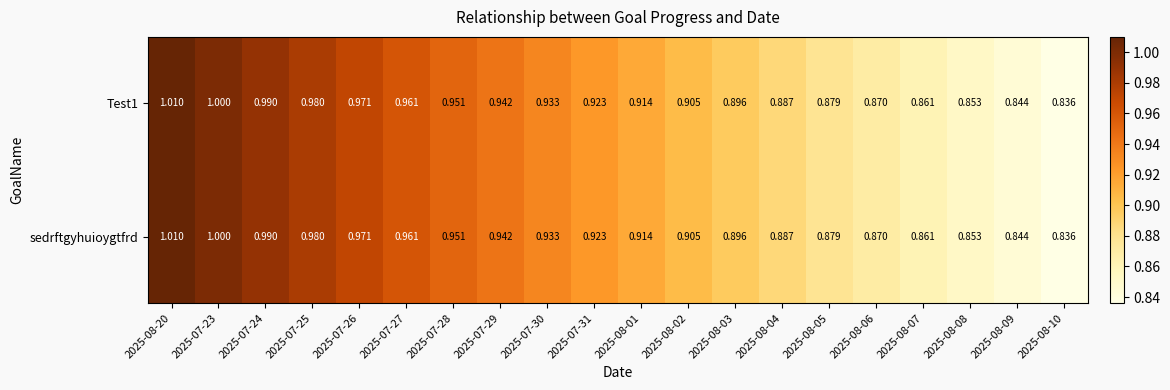

Is the value of sedrftgyhuioygtfrd at 2025-08-10 greater than the value of Test1 at 2025-07-31?

No